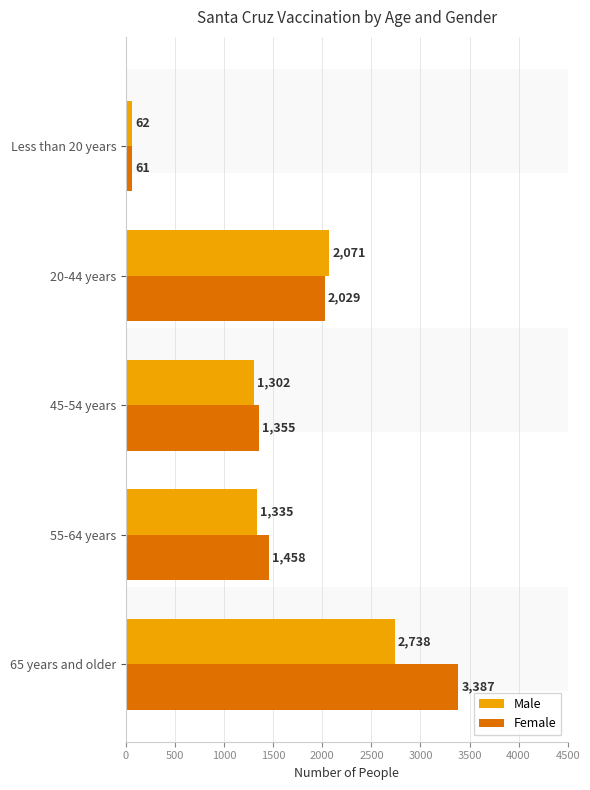

Reading right to left, transcribe all the data shown in this chart.

Male: 62	2071	1302	1335	2738
Female: 61	2029	1355	1458	3387